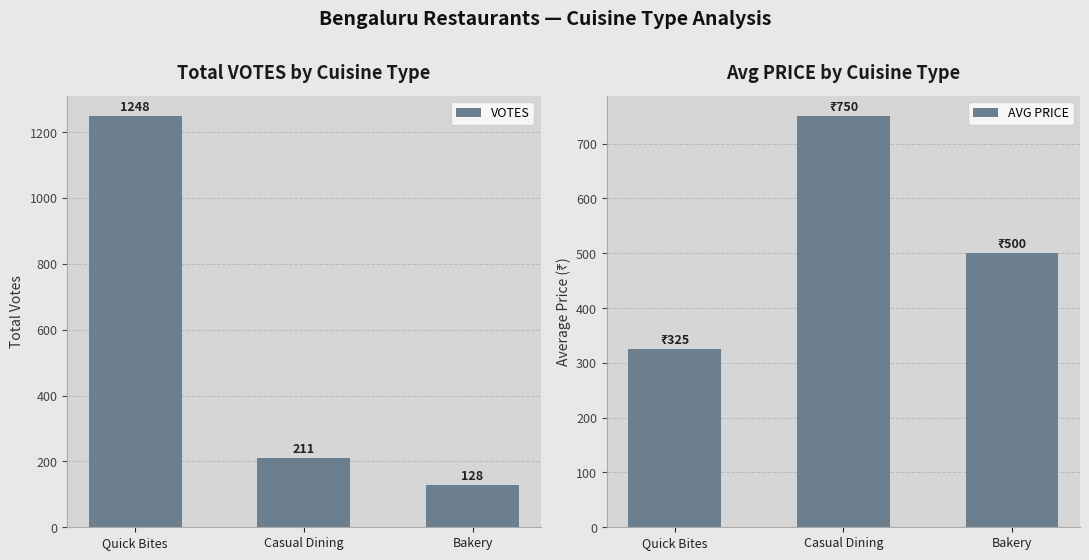

Reading left to right, list all the values displayed in this chart.

VOTES: 1248	211	128
AVG PRICE: 325	750	500